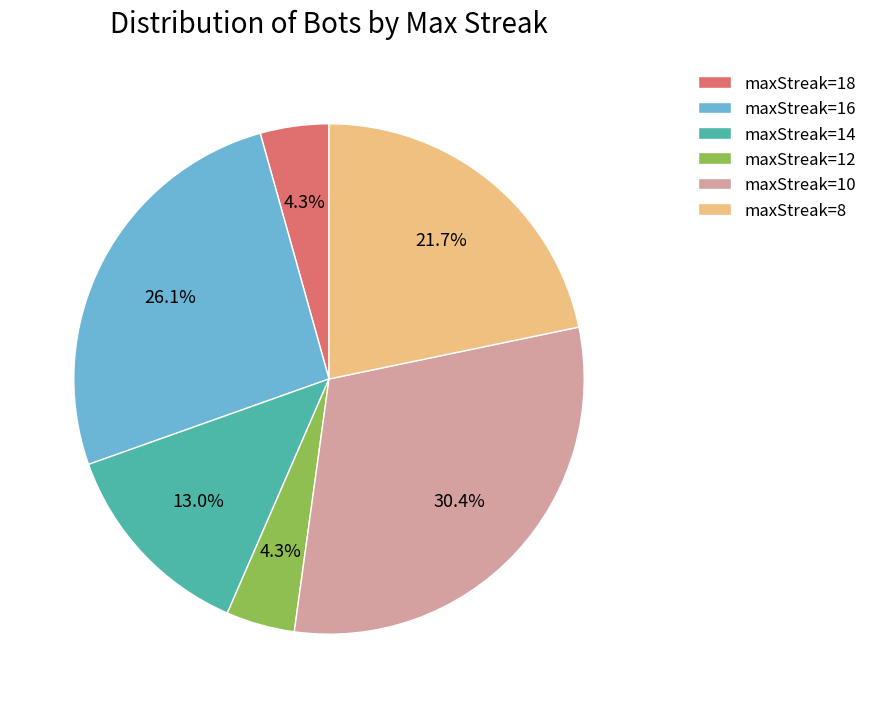

Is there any slice that represents more than half of the pie?

No